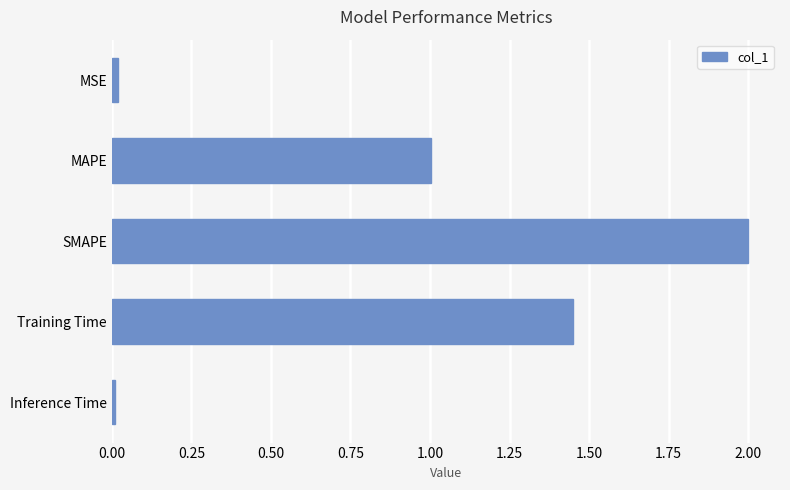

At which label is the value closest to 1?

MAPE